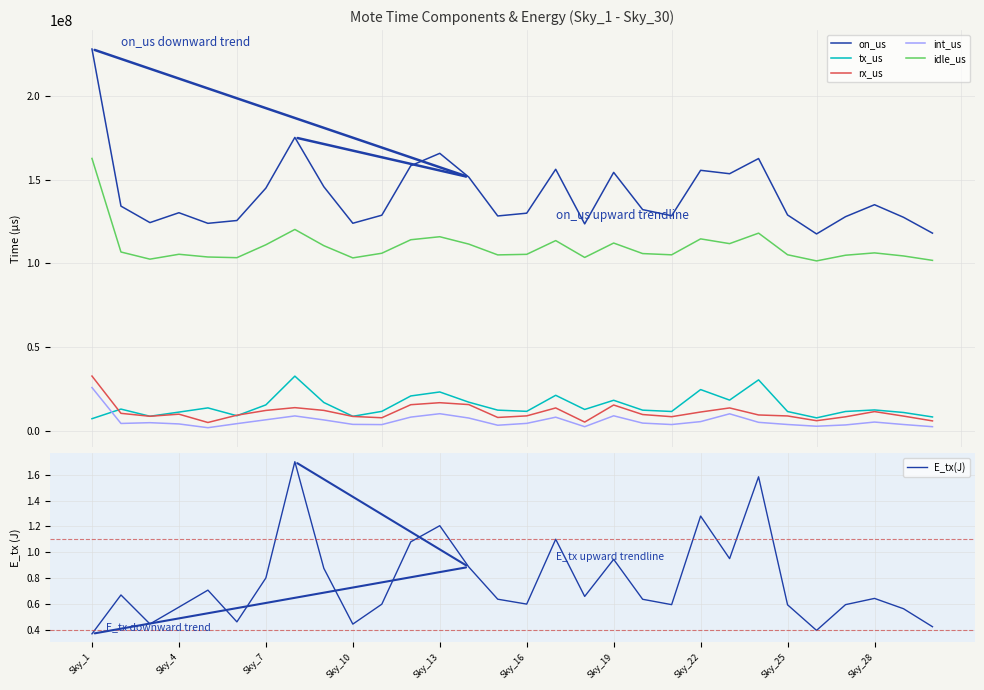

How many data points in tx_us are less than 12345921?

15